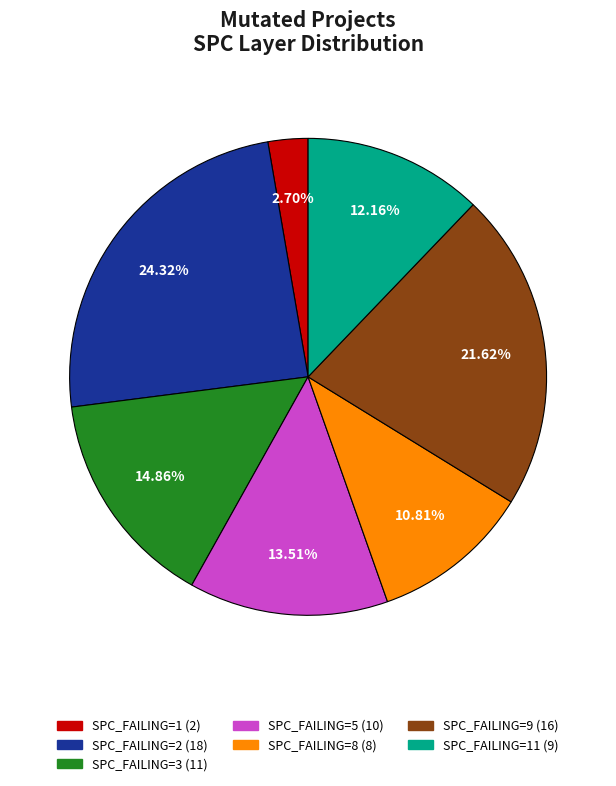

Is there a majority slice in this chart?

No